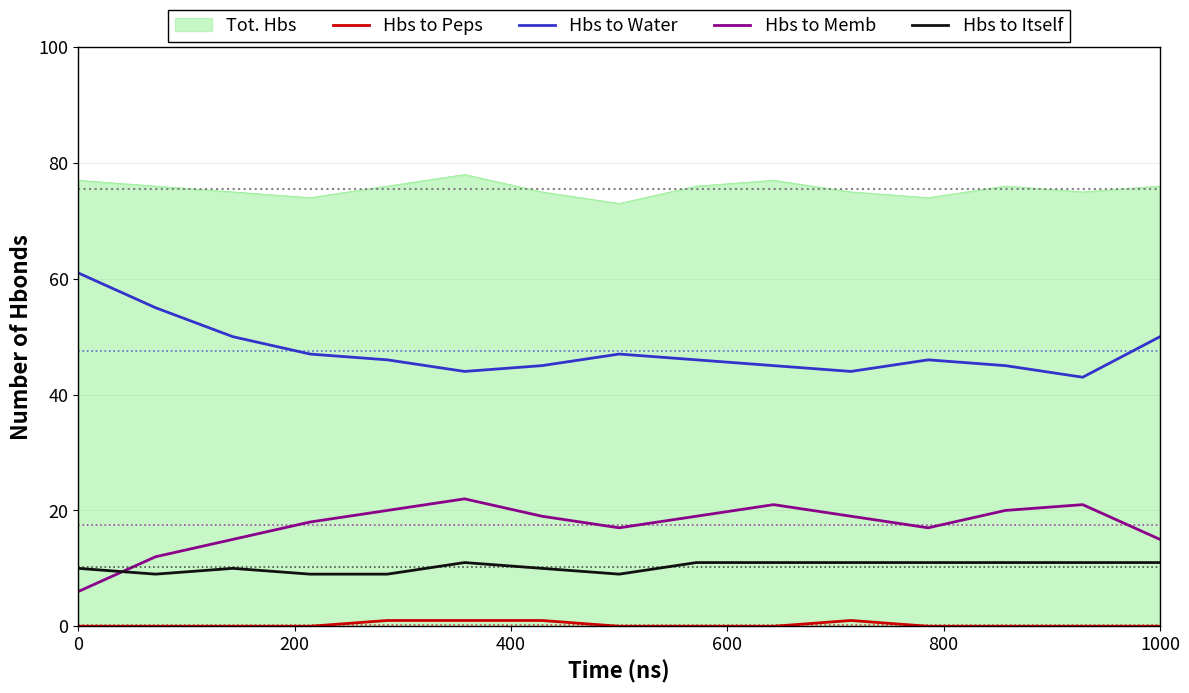

Which series has the largest total across all categories?

Tot. Hbs